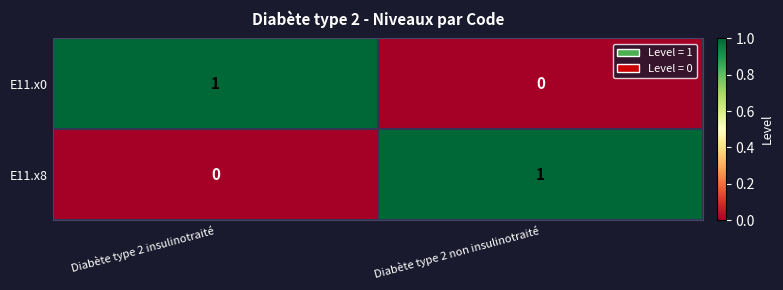

List the labels in order of E11.x8 value, smallest first.

Diabète type 2 insulinotraité, Diabète type 2 non insulinotraité